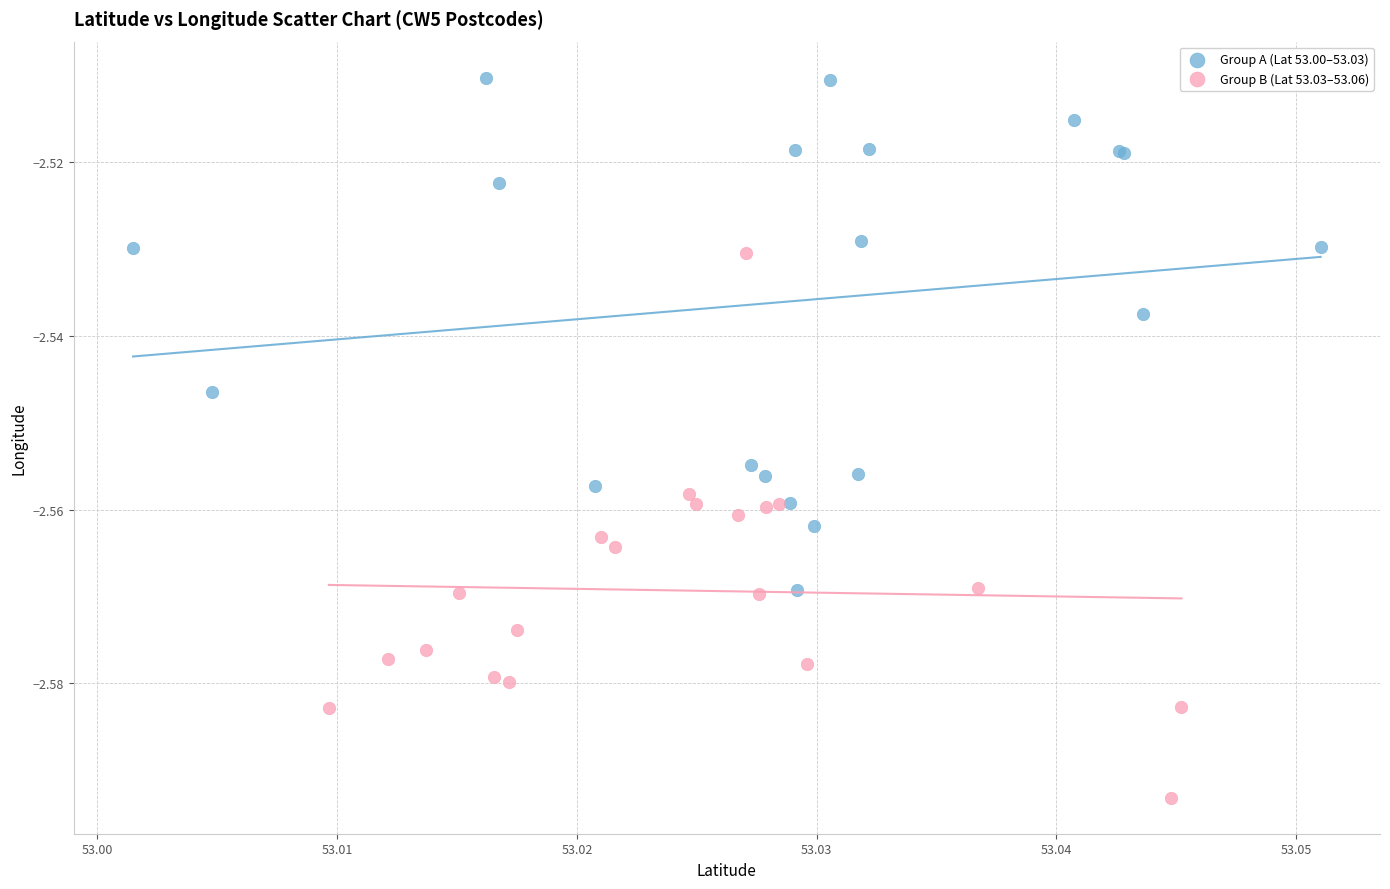

Which series reaches the minimum Y coordinate?

Group B (Lat 53.03–53.06)